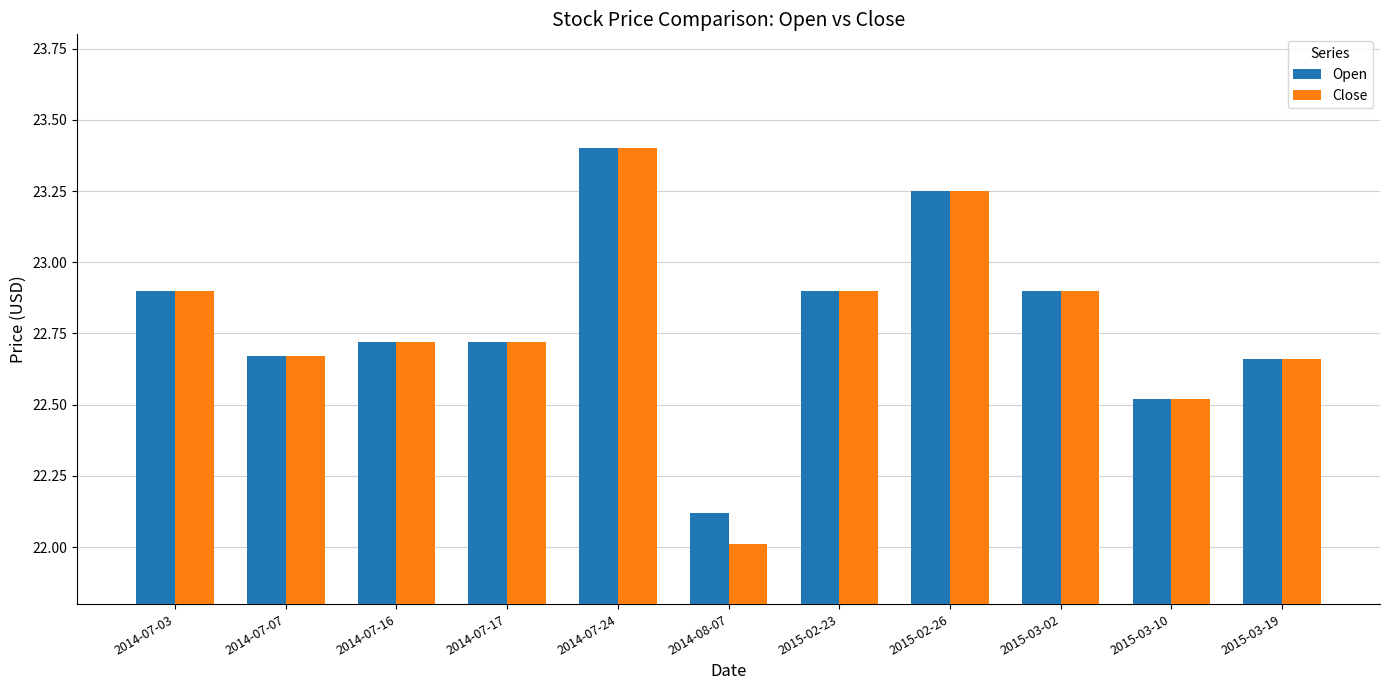

What is the difference between the maximum and second lowest values in the Open series?

0.9